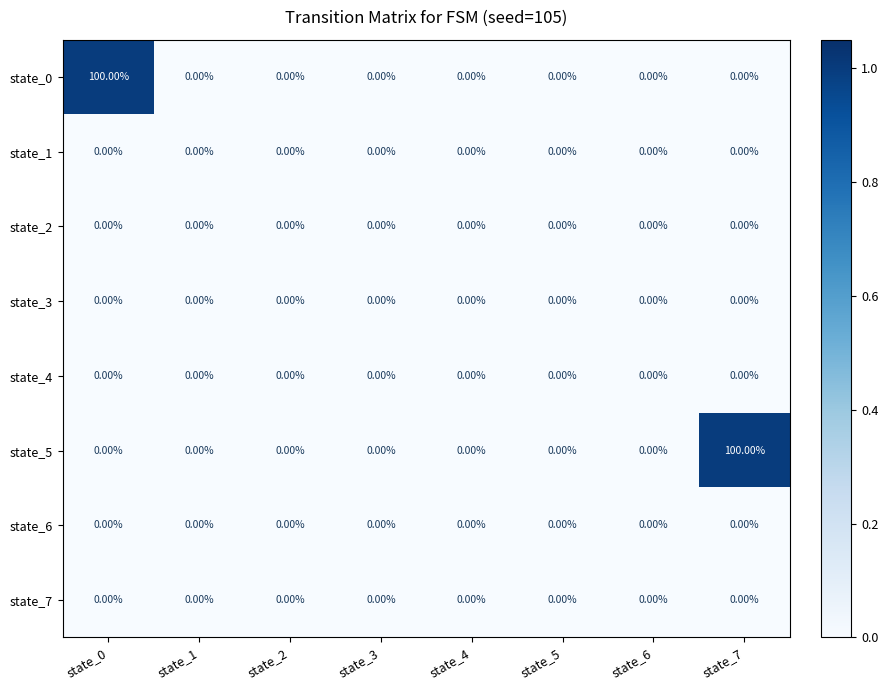

Which series changed the most between state_4 and state_7?

state_5